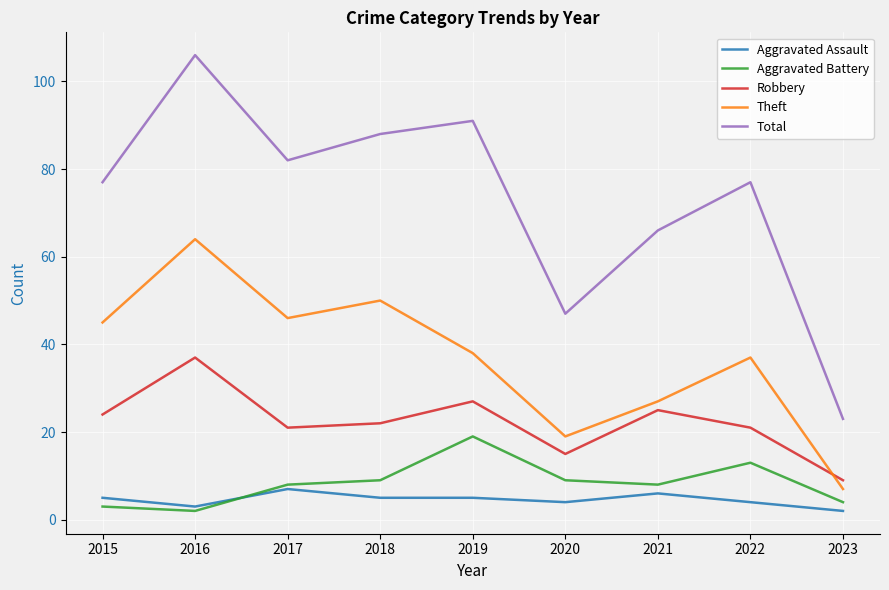

What is the difference between the Robbery values at 2023 and 2019?

18